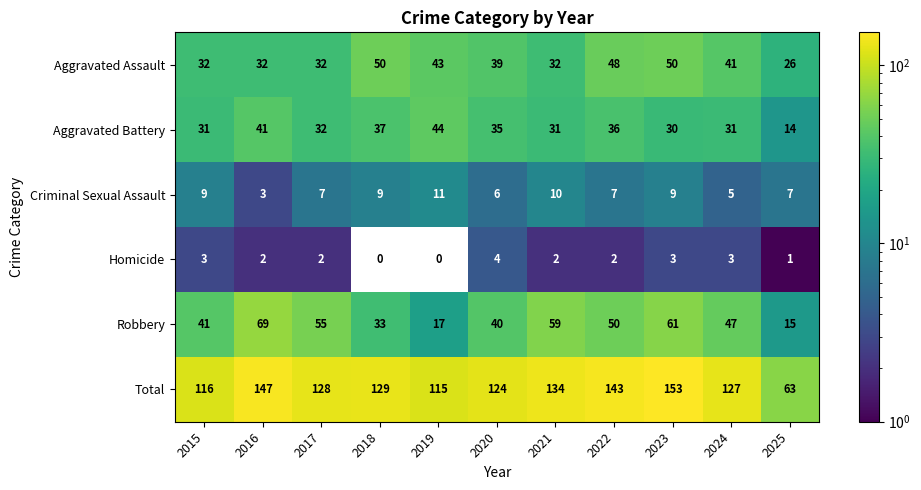

What is the average value of the Total series?

125